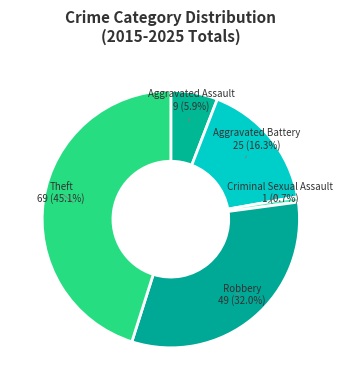

Rank the categories by value from lowest to highest.

Criminal Sexual Assault, Aggravated Assault, Aggravated Battery, Robbery, Theft